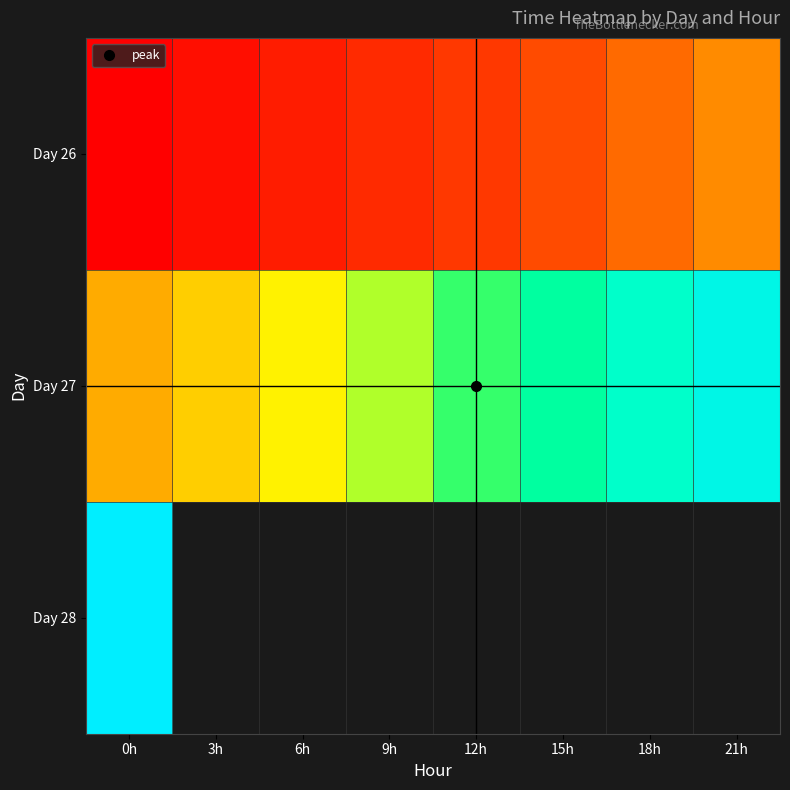

What is the average value of the Day 27 series?

38467.4